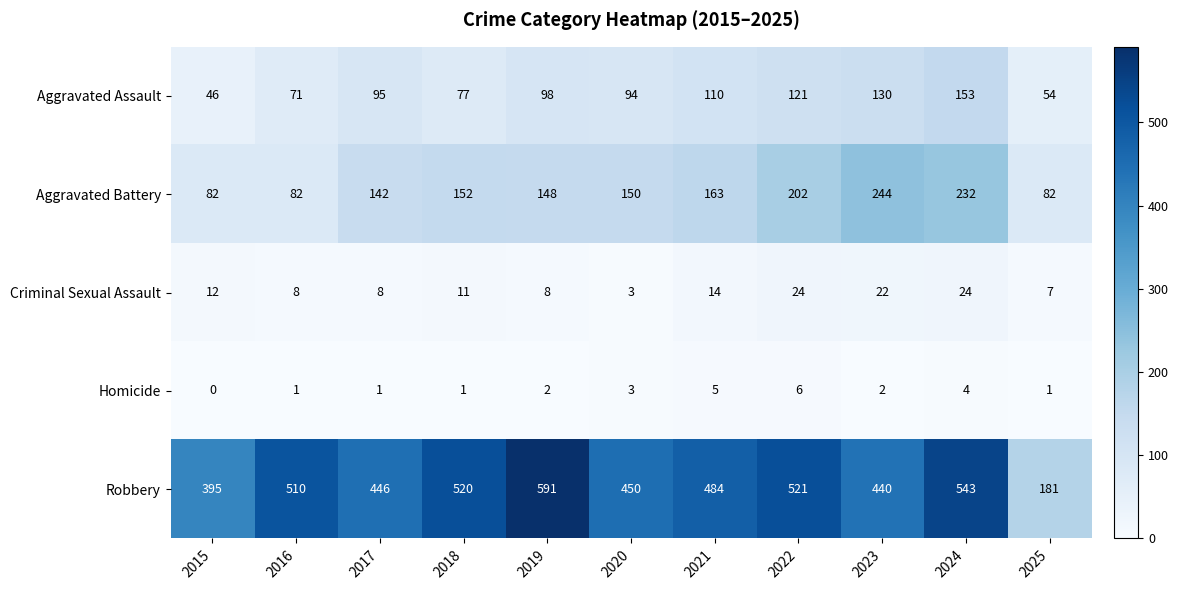

Read the Aggravated Battery value at 2021, to the nearest 50.

150